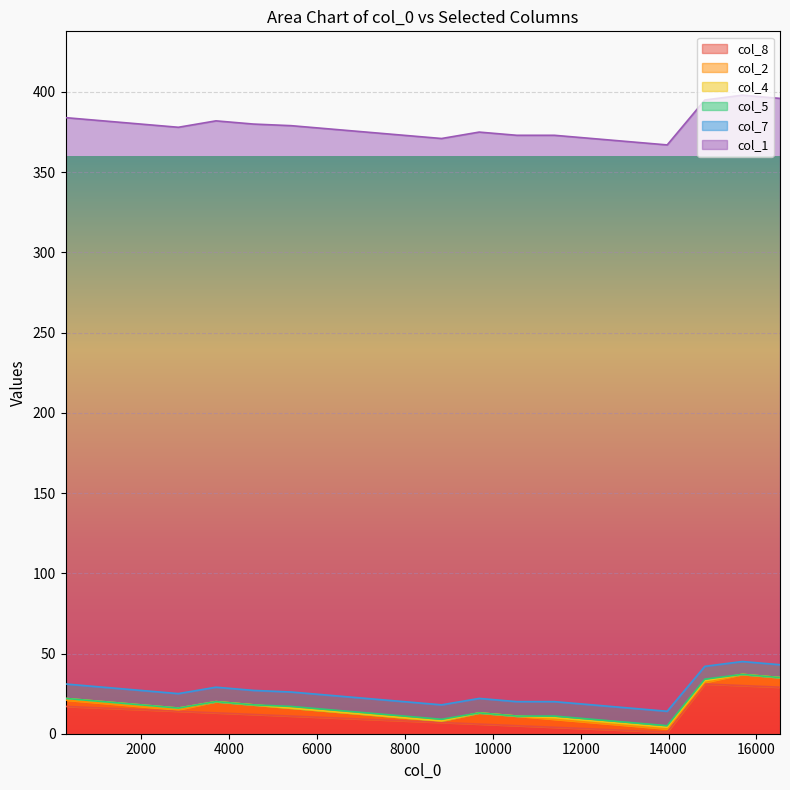

True or false: col_4 and col_5 cross at least once.

False